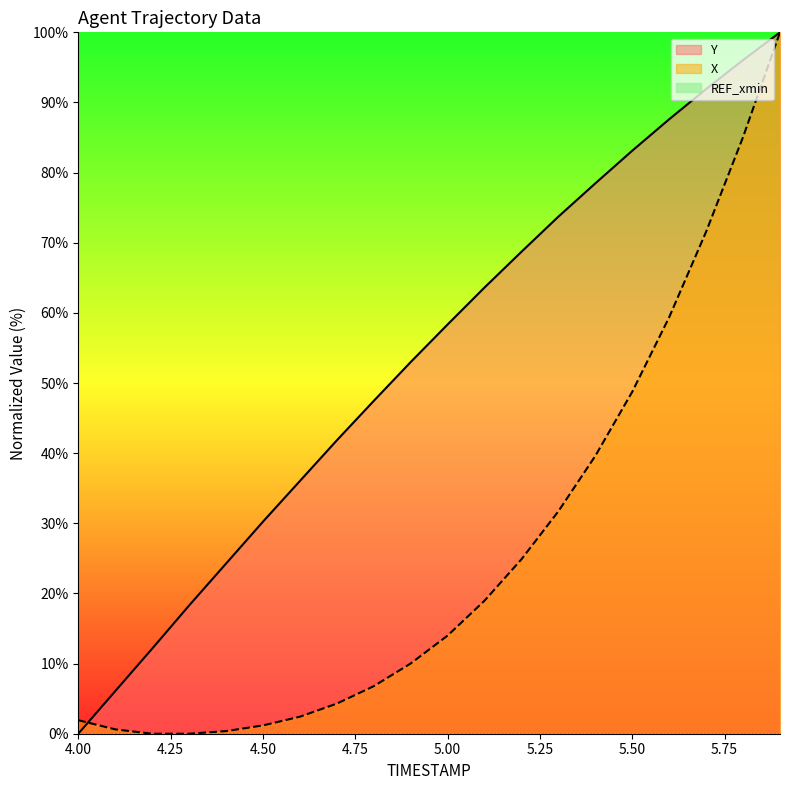

At which label does Y reach its minimum?

4.00